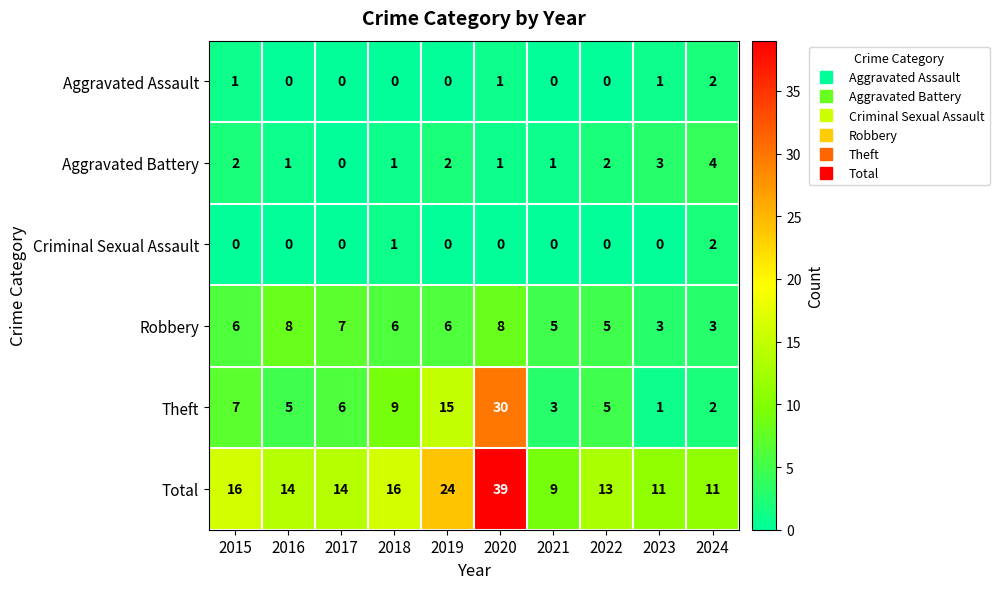

Between 2022 and 2023, which series saw the biggest shift?

Theft